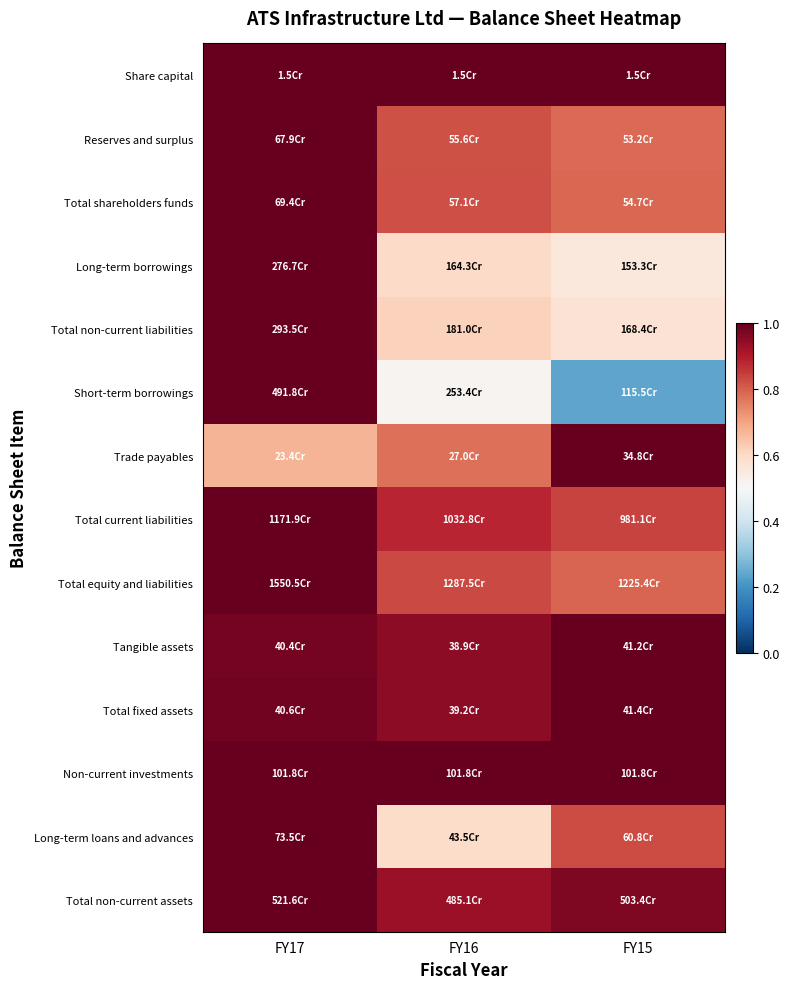

How many series are shown in this chart?

14